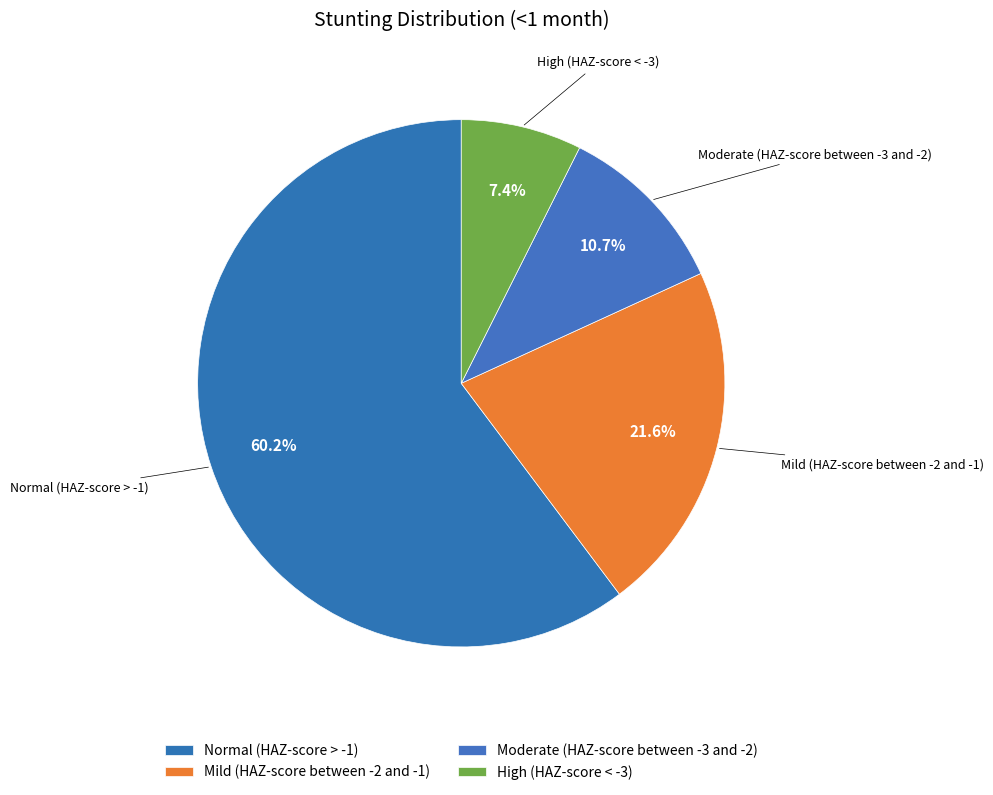

Is it true that Mild (HAZ-score between -2 and -1) is 15% of the pie?

False